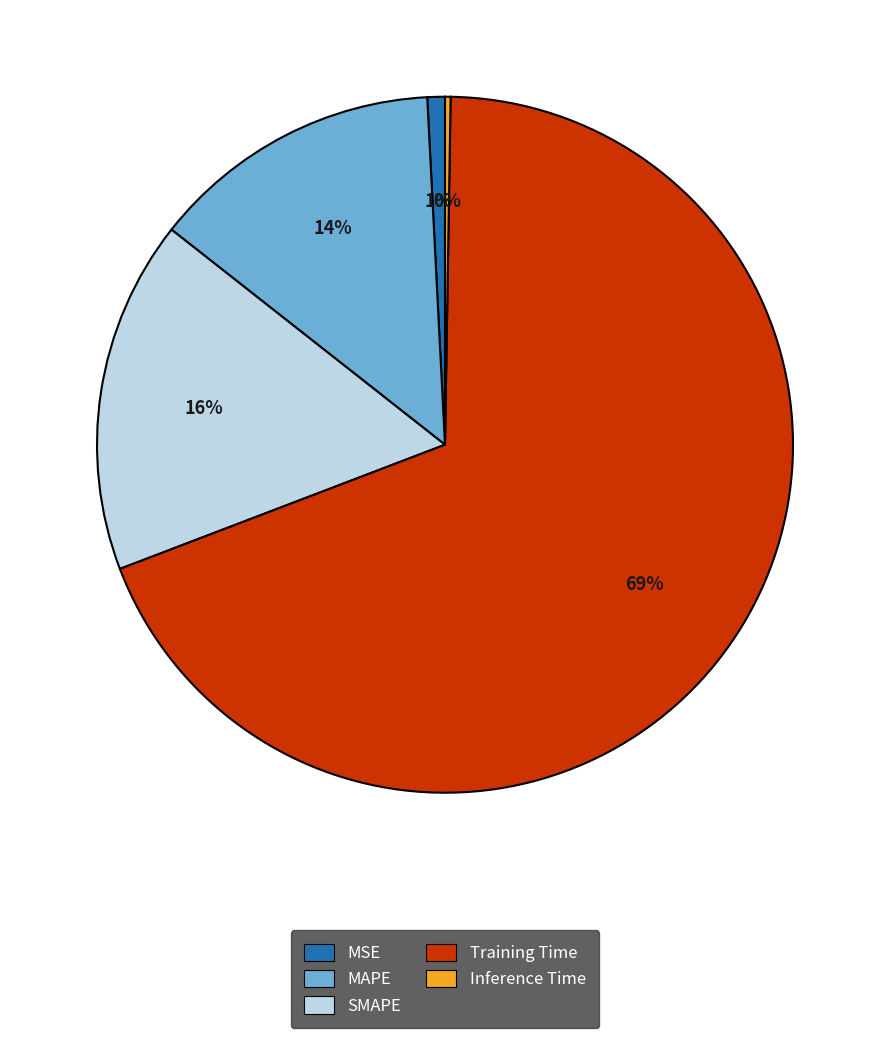

Do MSE and Training Time together represent more than half of the pie?

Yes